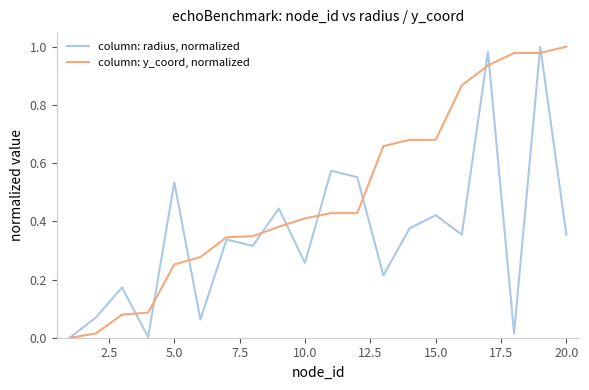

Which series has the largest total across all categories?

column: y_coord, normalized